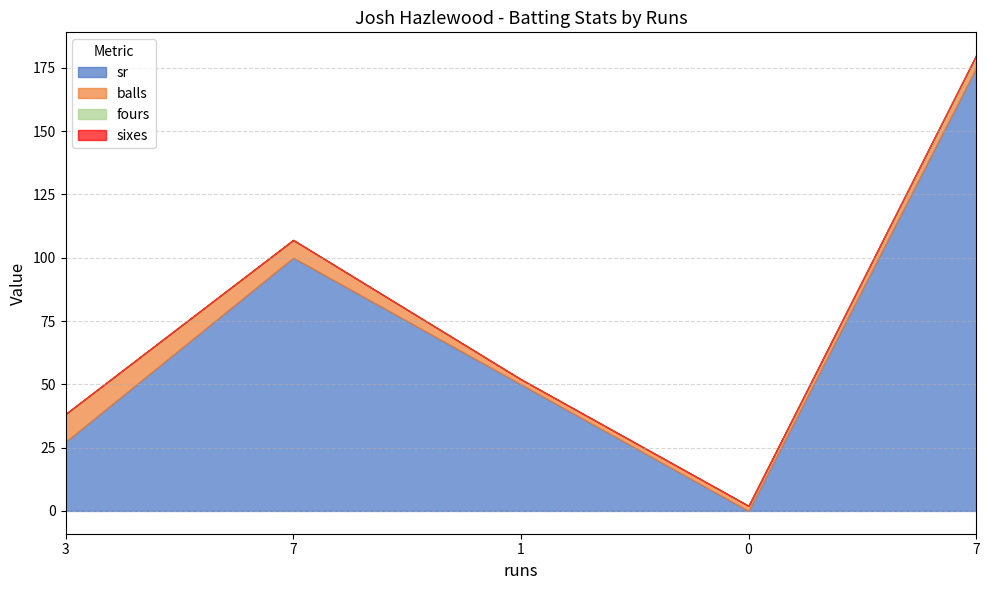

Reading left to right, list all the values displayed in this chart.

sr: 3=27.3	7=100.0	1=50.0	0=0.0	7=175.0
balls: 3=11.0	7=7.0	1=2.0	0=2.0	7=4.0
fours: 3=0.0	7=0.0	1=0.0	0=0.0	7=1.0
sixes: 3=0.0	7=0.0	1=0.0	0=0.0	7=0.0